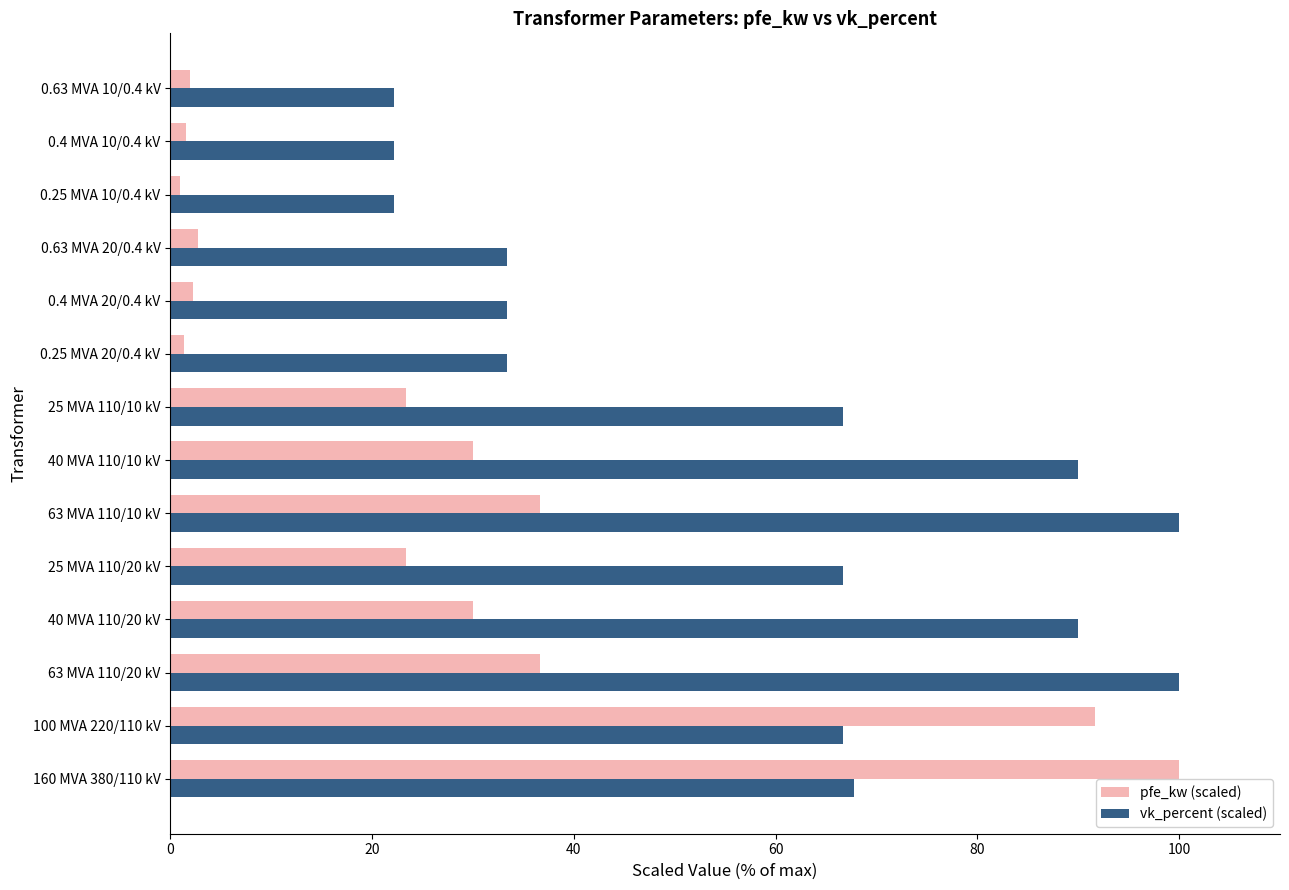

List the series in order of their overall mean, lowest first.

pfe_kw (scaled), vk_percent (scaled)